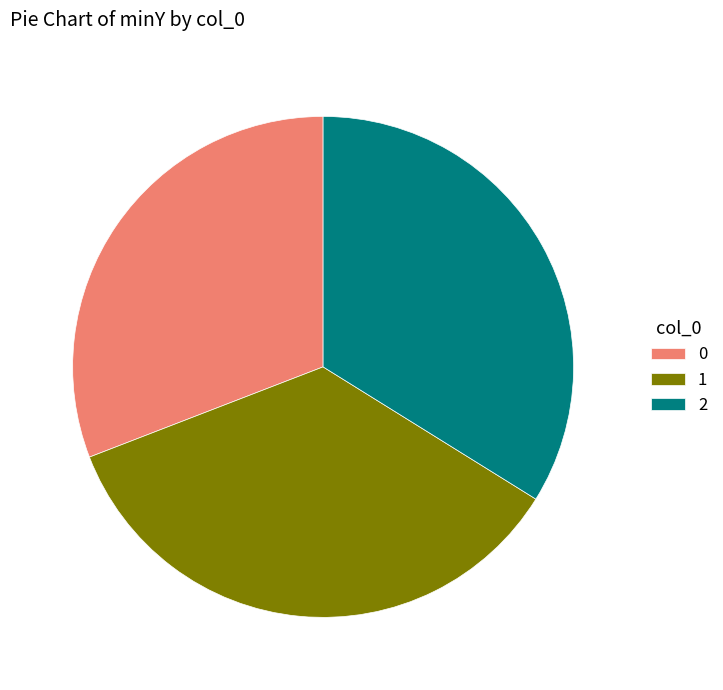

Rank the categories by value from lowest to highest.

0, 2, 1